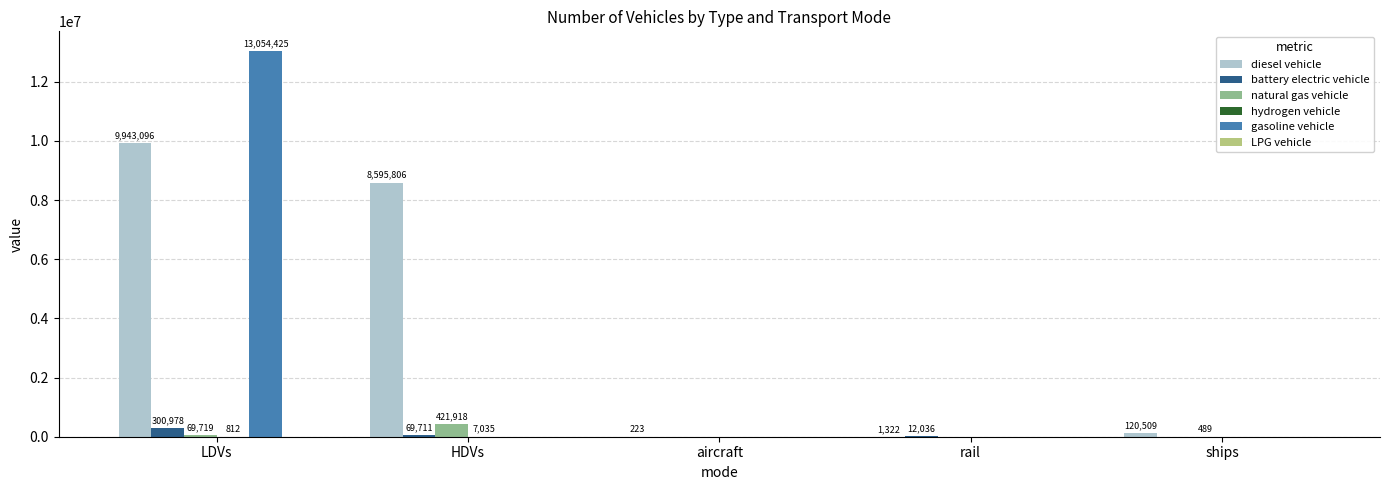

Between LDVs and aircraft, which series saw the biggest shift?

gasoline vehicle